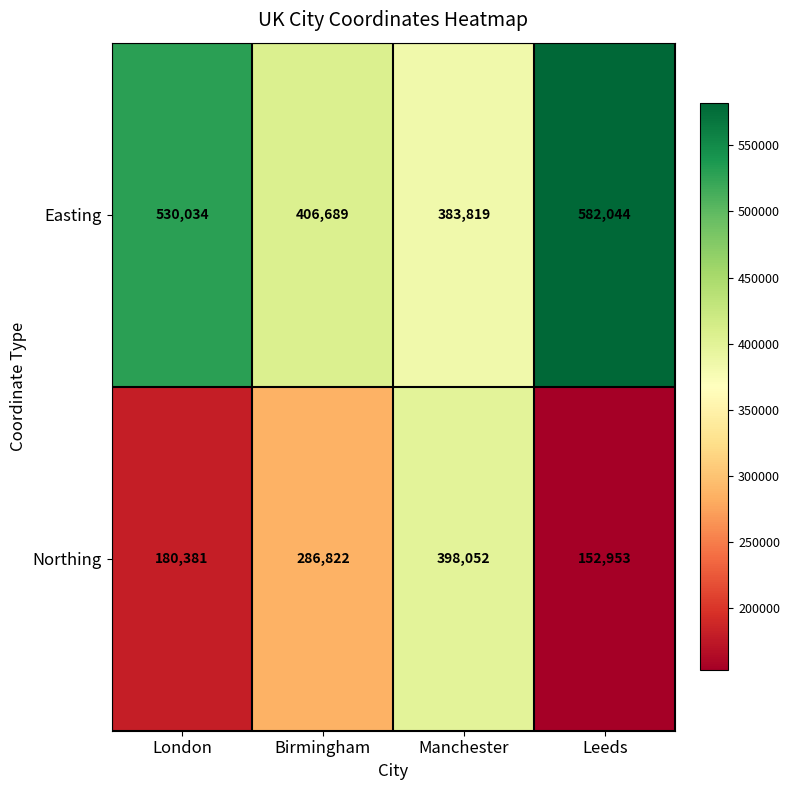

What is the sum of the Easting values at London and Birmingham?

936723